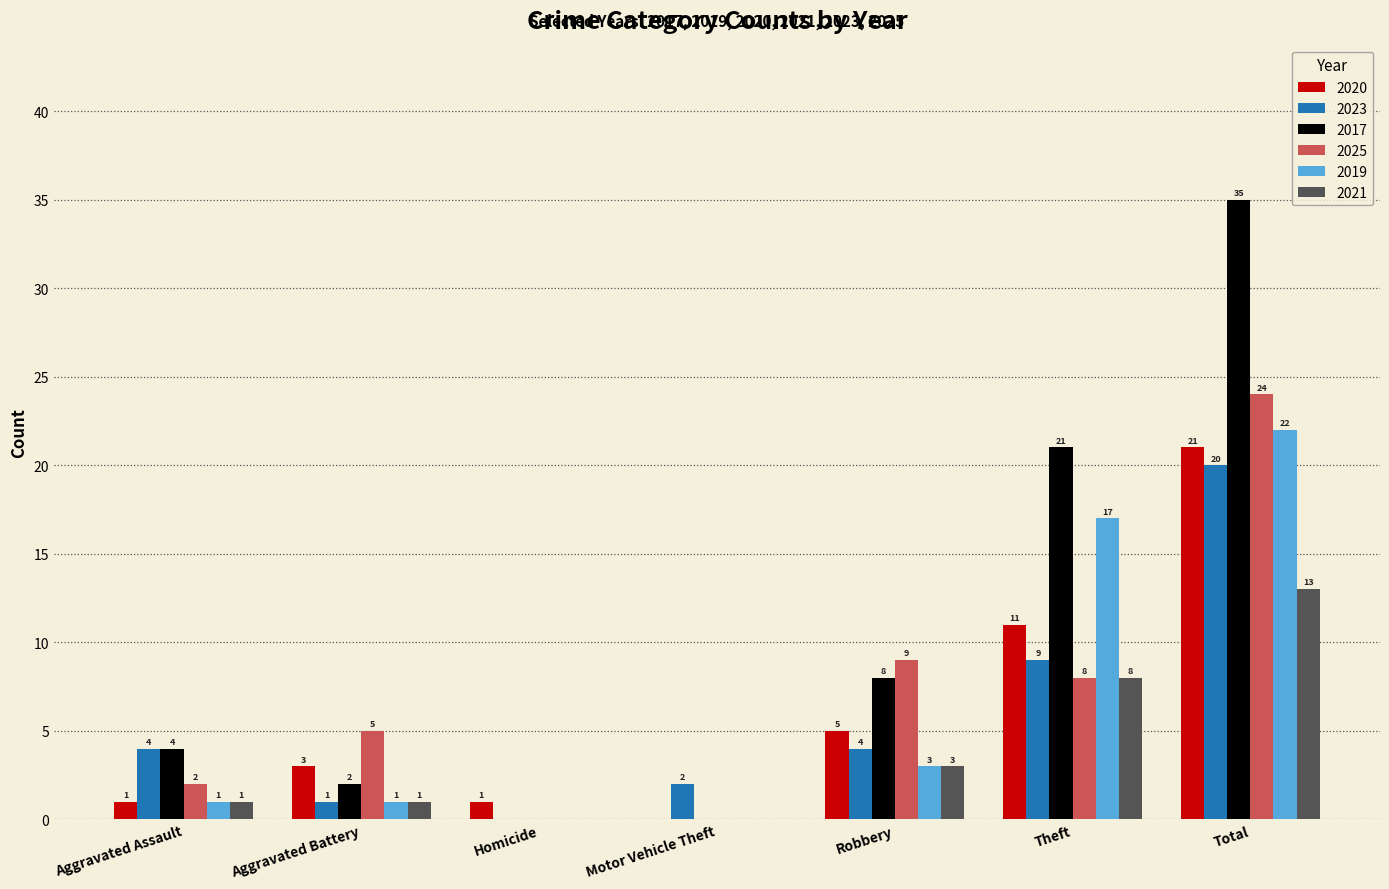

What is the sum of the 2023 values at Motor Vehicle Theft and Homicide?

2